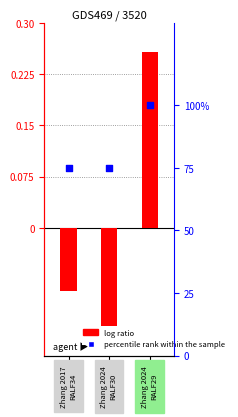

Which series contains the highest Y value?

percentile rank within the sample